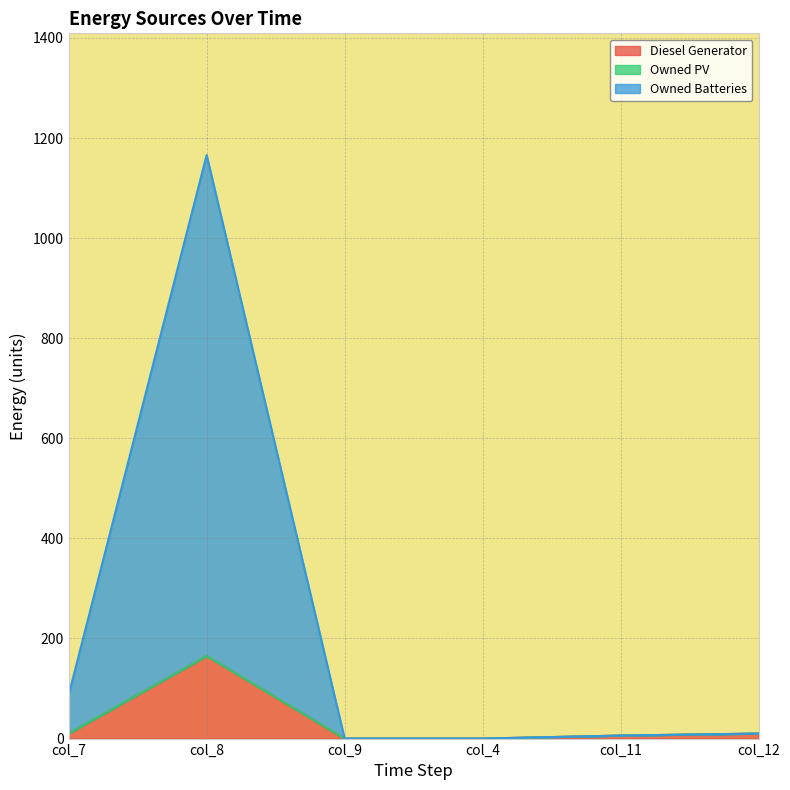

What is the highest value of the Diesel Generator series?

165.0